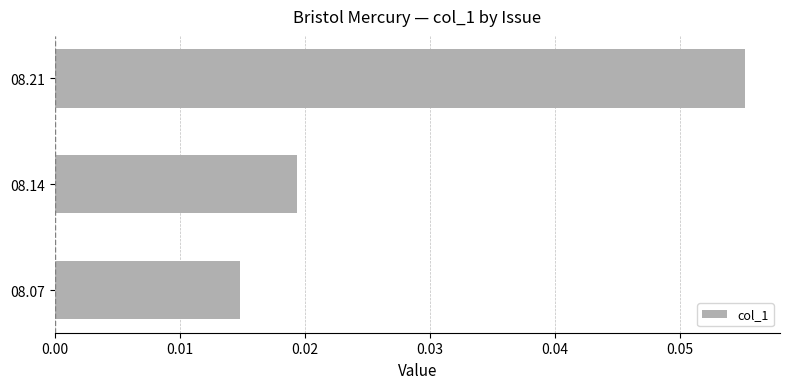

Count the values in the range 0 to 1.

3